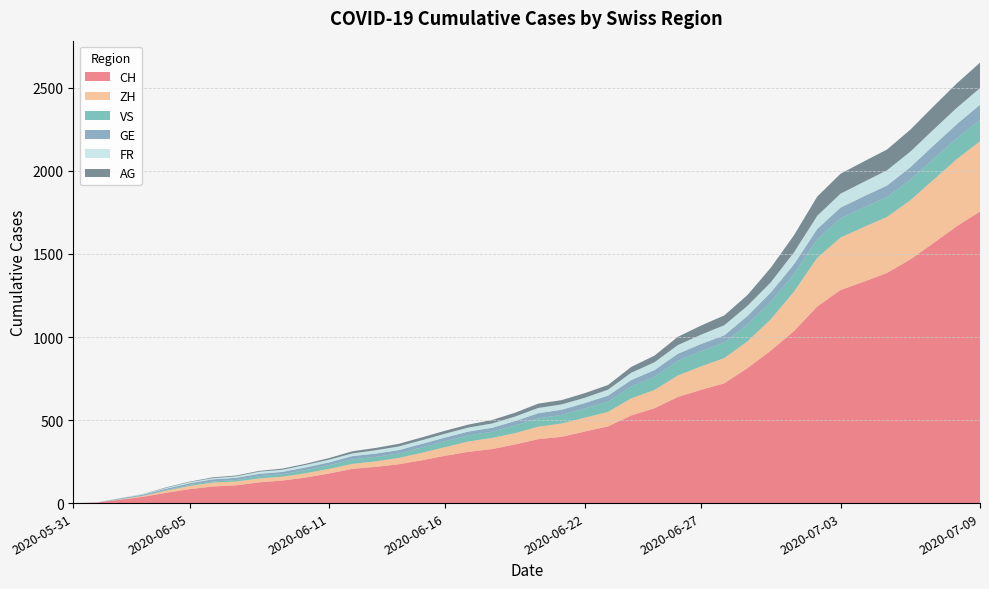

Reading left to right, what are all the values shown in this chart?

CH: 0	3	20	38	62	84	100	107	125	136	154	178	206	218	234	258	285	309	325	353	385	399	431	462	528	571	639	682	721	813	918	1036	1184	1283	1333	1386	1467	1566	1667	1756
ZH: 0	0	2	5	13	19	23	23	23	23	26	28	30	33	38	45	52	62	67	68	75	80	83	87	103	110	129	141	152	161	189	237	293	316	329	337	356	381	404	423
VS: 0	0	2	2	4	6	7	9	14	15	19	23	27	27	27	32	36	37	38	46	50	52	56	62	72	80	88	92	93	101	105	108	112	116	118	120	123	126	126	128
GE: 0	1	4	6	8	10	13	13	14	14	16	16	20	20	20	22	22	23	23	27	31	31	32	36	38	40	43	43	44	52	56	57	62	64	67	69	76	80	84	92
FR: 0	0	2	3	5	7	7	9	13	13	15	16	16	20	22	22	23	24	26	27	32	32	32	36	44	47	52	56	61	61	61	72	79	84	87	92	94	96	99	100
AG: 0	0	0	1	3	3	5	5	5	7	7	10	13	14	16	17	18	18	21	23	26	26	28	28	35	40	50	55	59	65	88	103	116	120	123	125	132	140	147	153